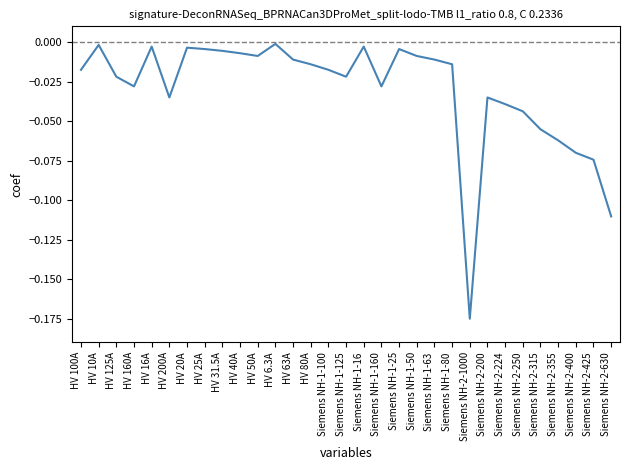

Does the chart display data point markers on the line(s)?

No